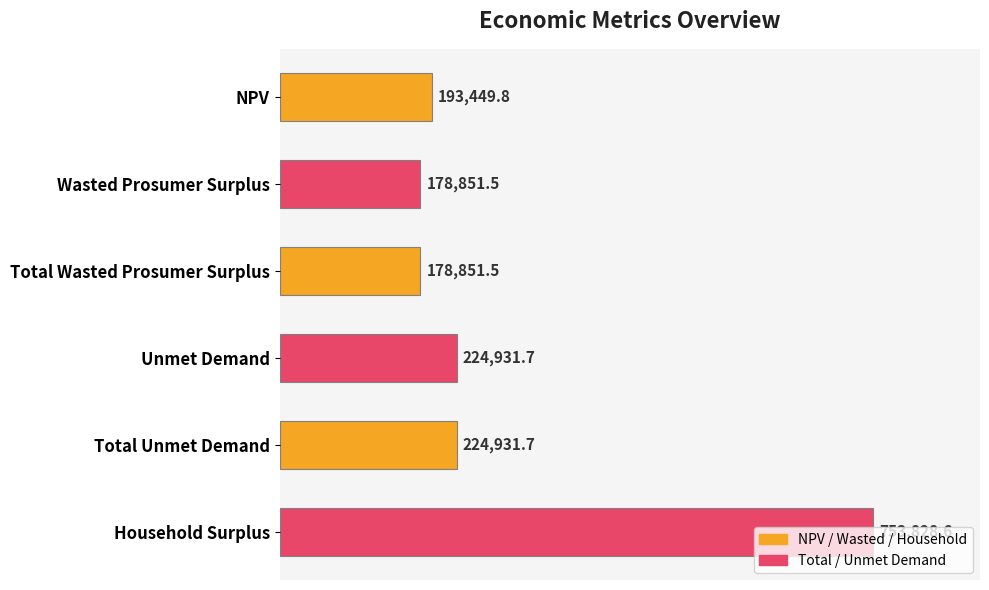

The value at Total Wasted Prosumer Surplus is 178851.5. True or false?

True